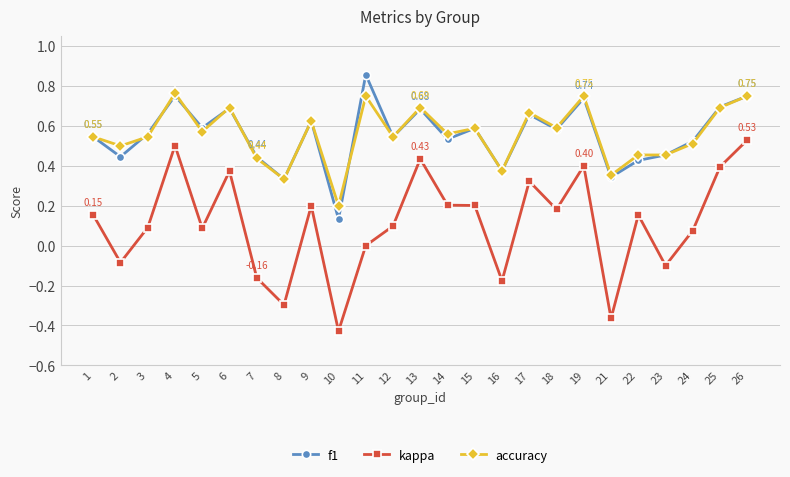

True or false: f1 and kappa intersect in this chart.

False